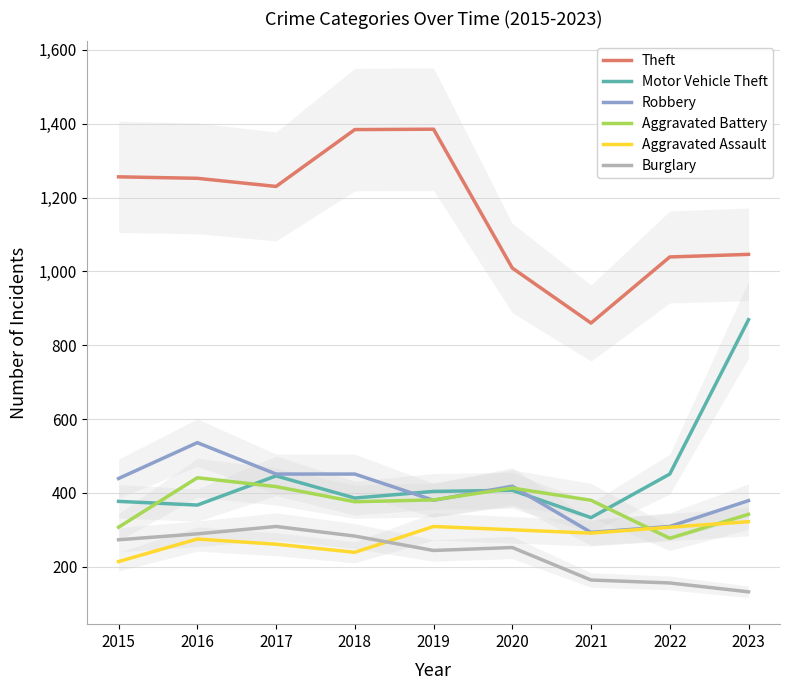

How many categories are shown in the chart?

9